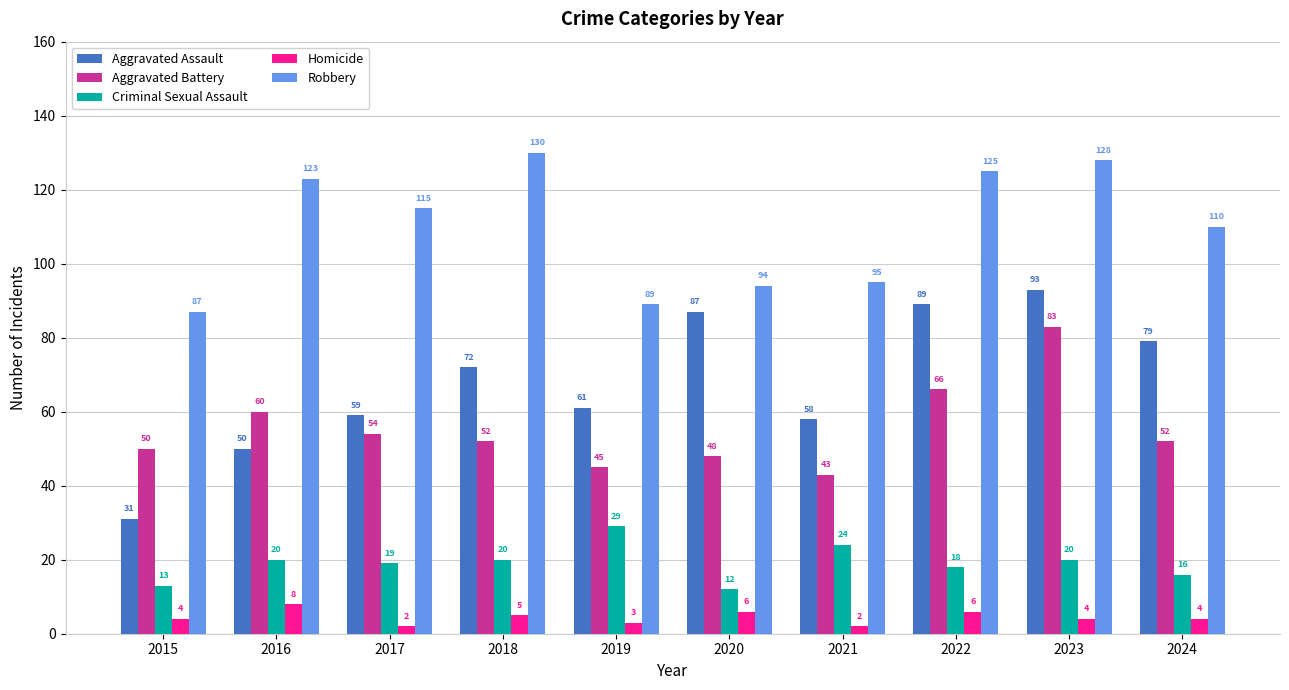

What is the maximum value for Homicide?

8